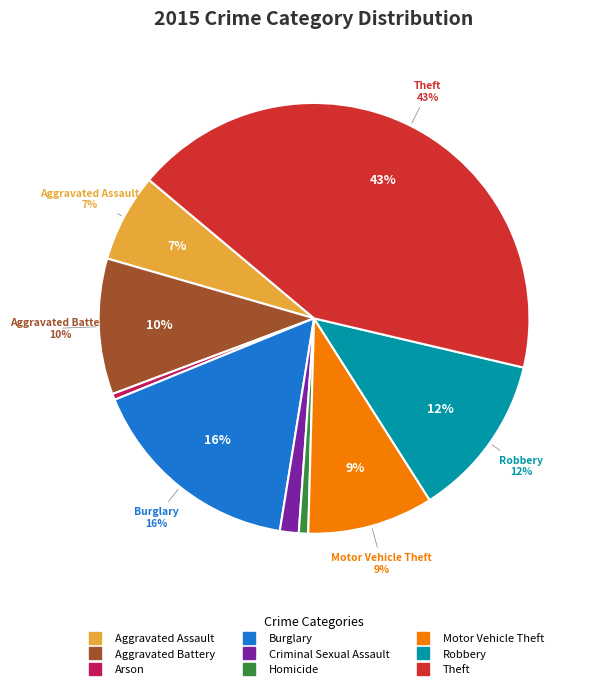

To the nearest percent, what is the difference between the largest and smallest slice percentages?

42%